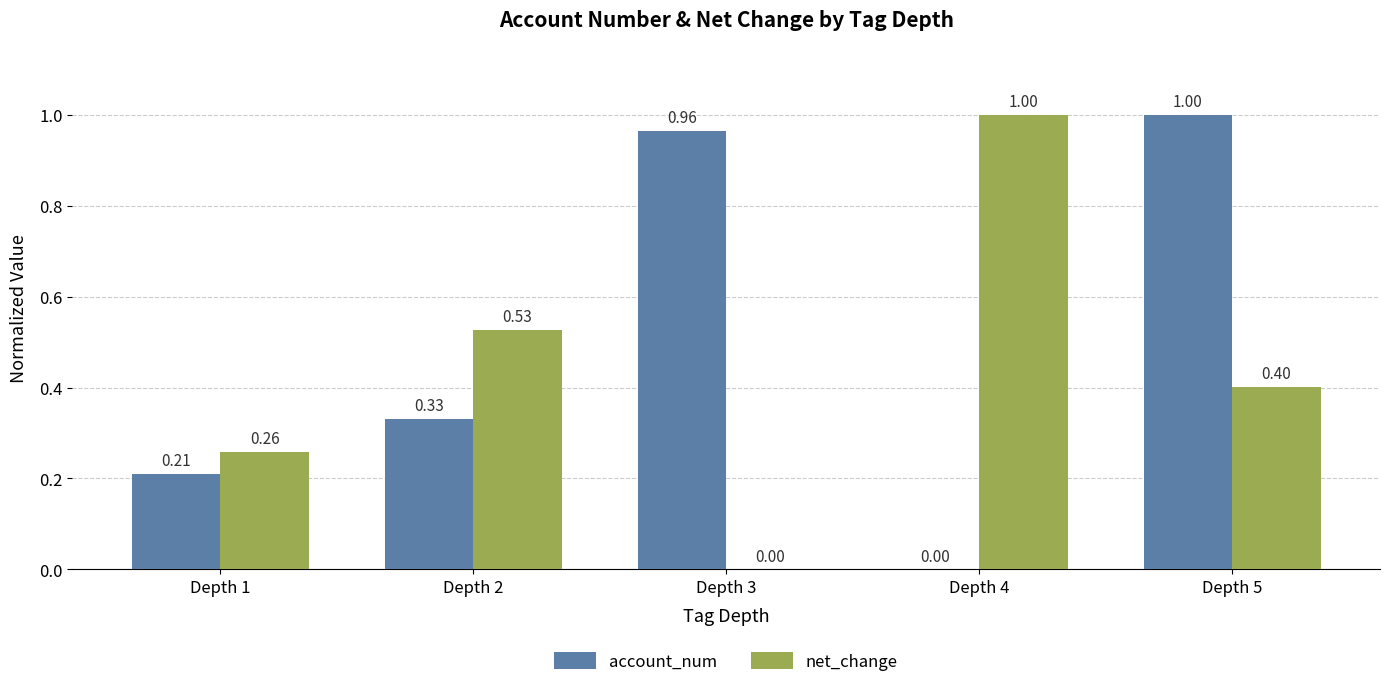

At which category is the sum across all series the highest?

Depth 5